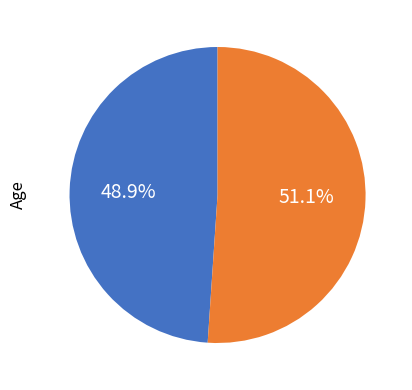

Does any single category account for the majority?

Yes